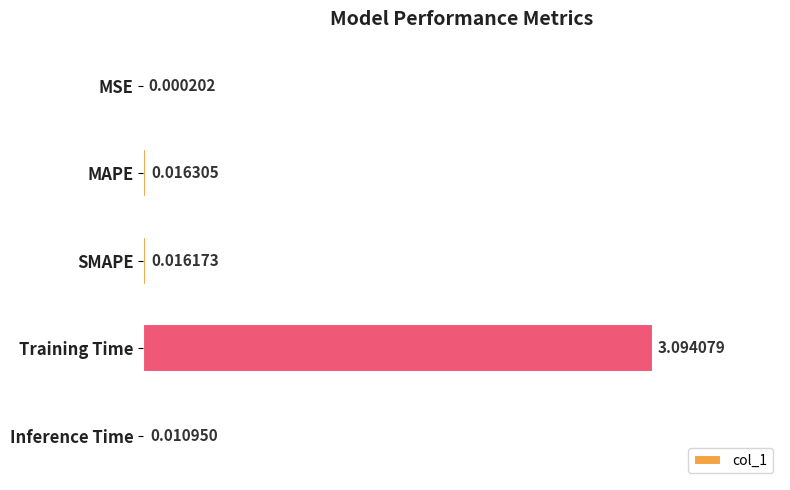

At which label is the value closest to 1?

MAPE